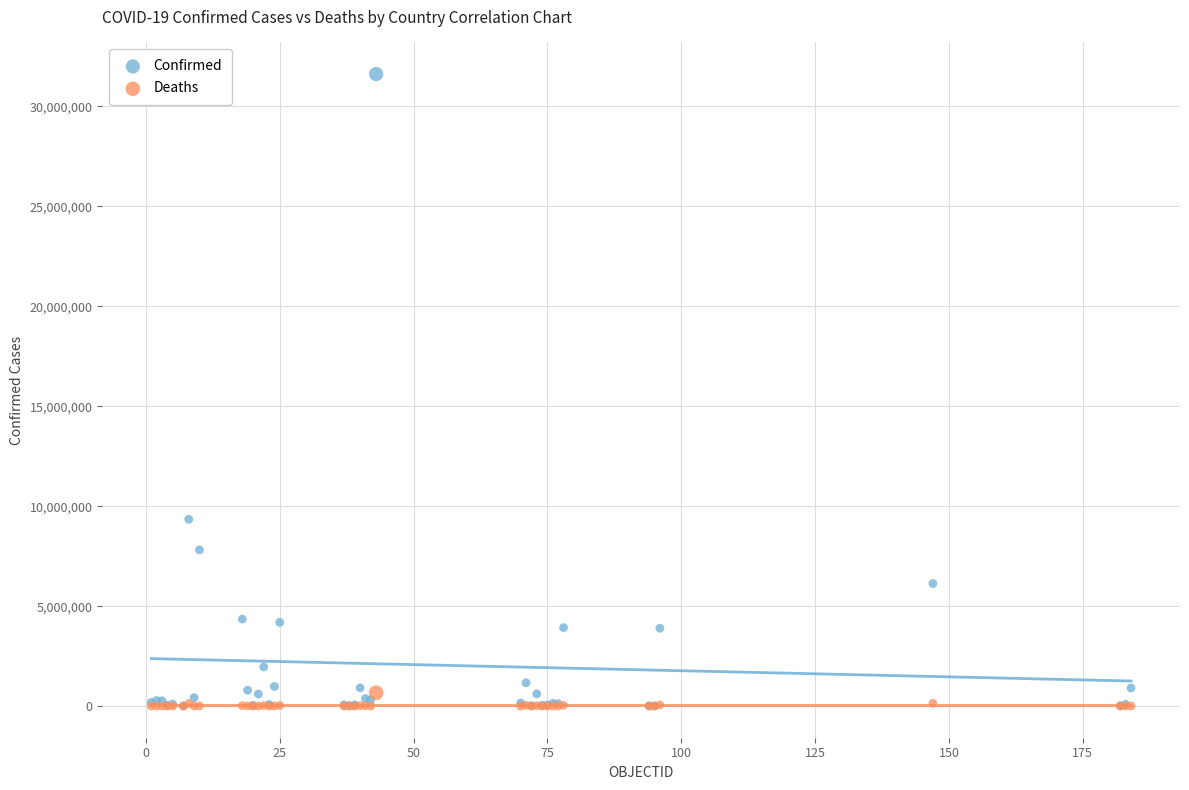

What are all the series names shown in the legend?

Confirmed, Deaths